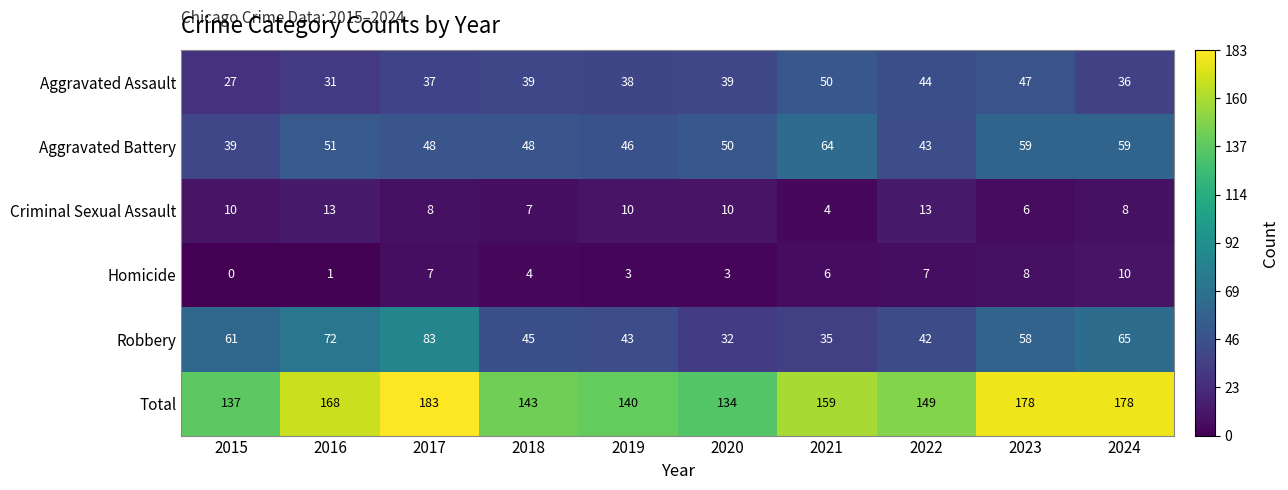

How many positive values does the Homicide series have?

9